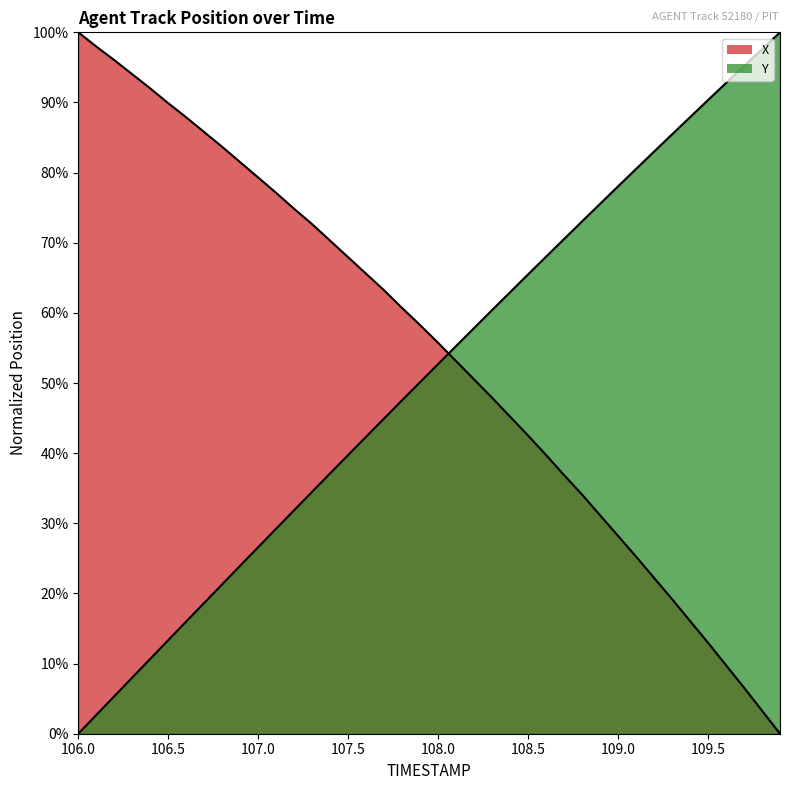

Which series has the widest spread of values?

X